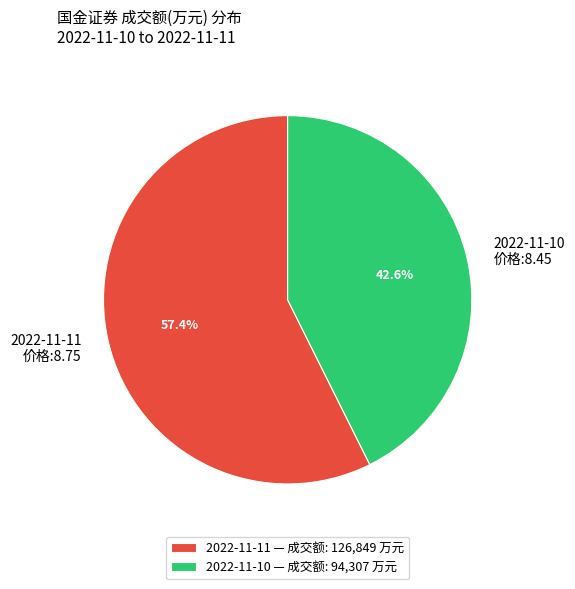

True or false: 2022-11-10 accounts for 43% of the total.

True